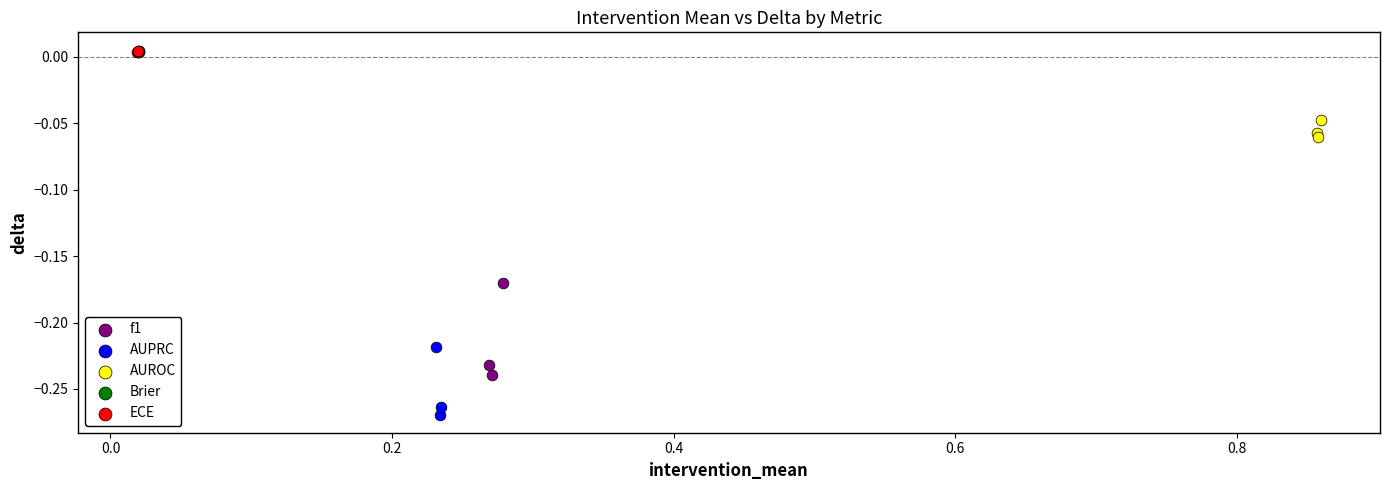

Which series has the largest Y range (max minus min)?

f1